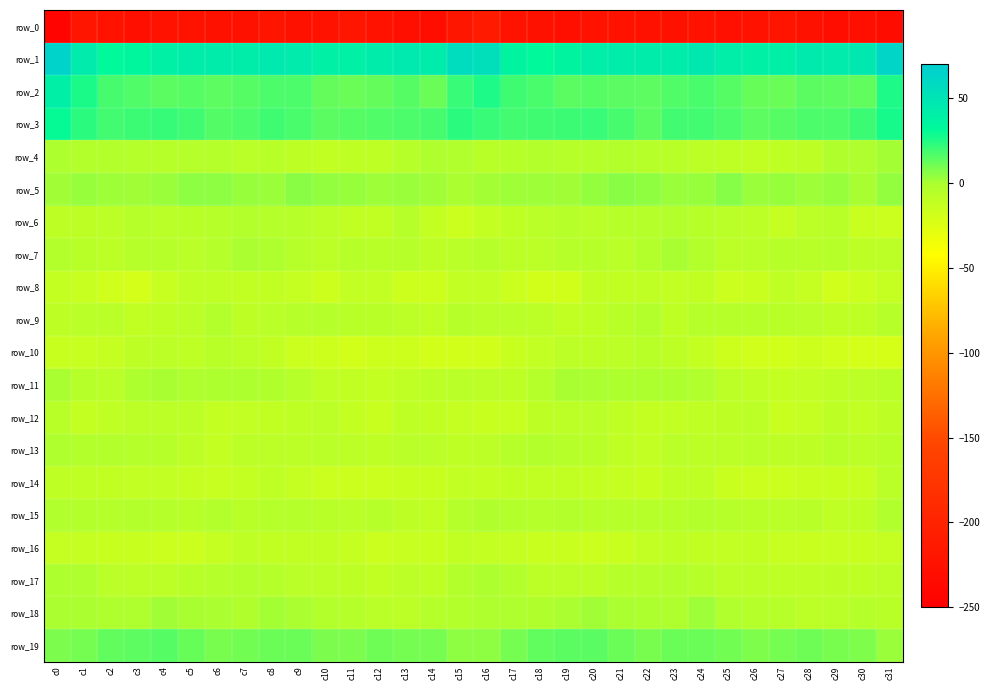

At which label does row_3 first exceed 18?

c0